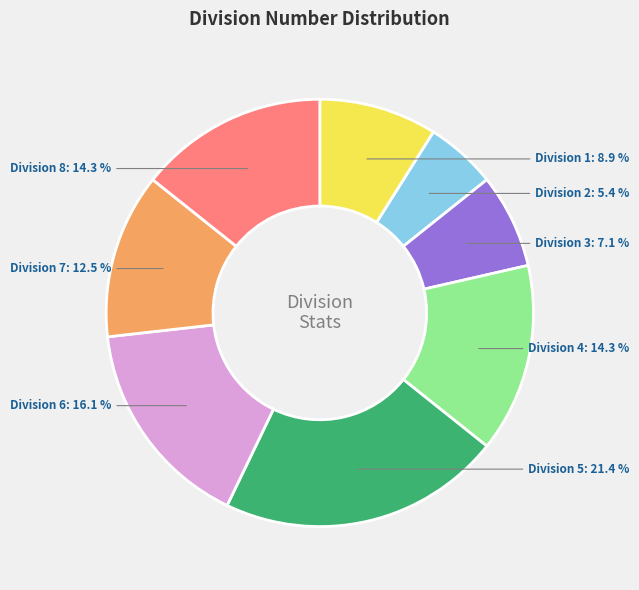

Does any single category account for the majority?

No